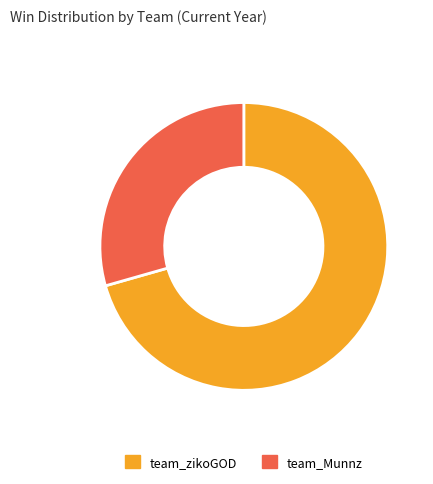

How many segments does this pie chart have?

2